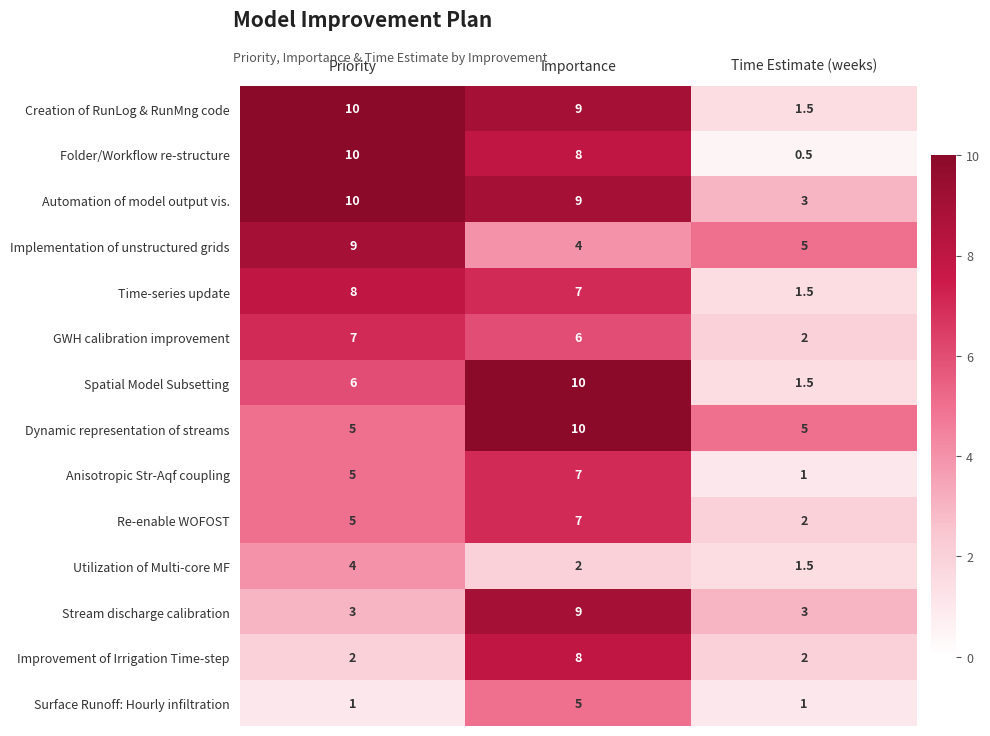

Which series has the largest total across all categories?

Automation of model output vis.